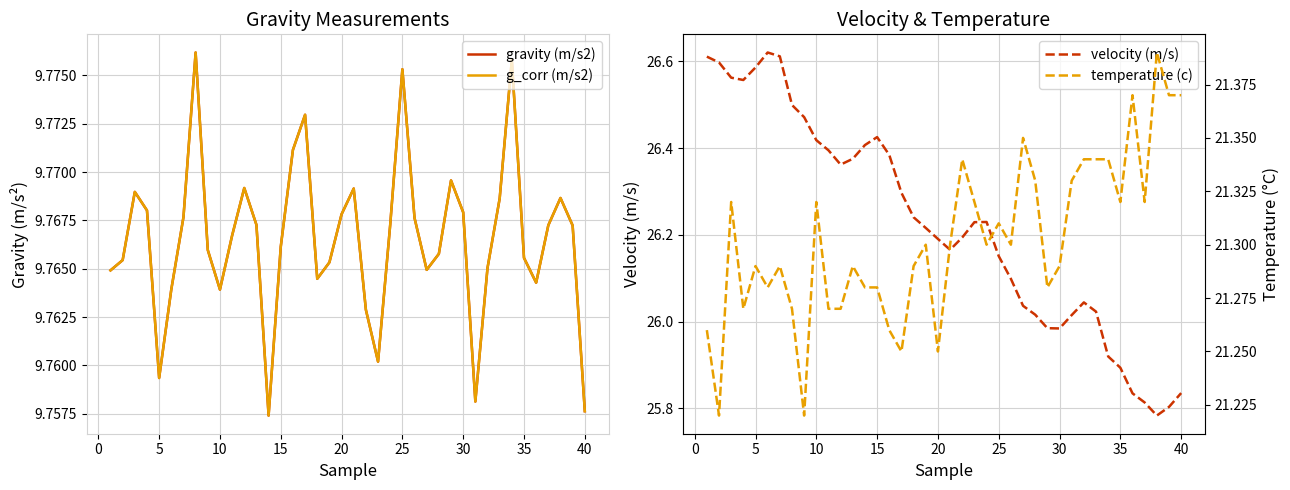

True or false: velocity (m/s) has a value of 37.2 at 25.

False